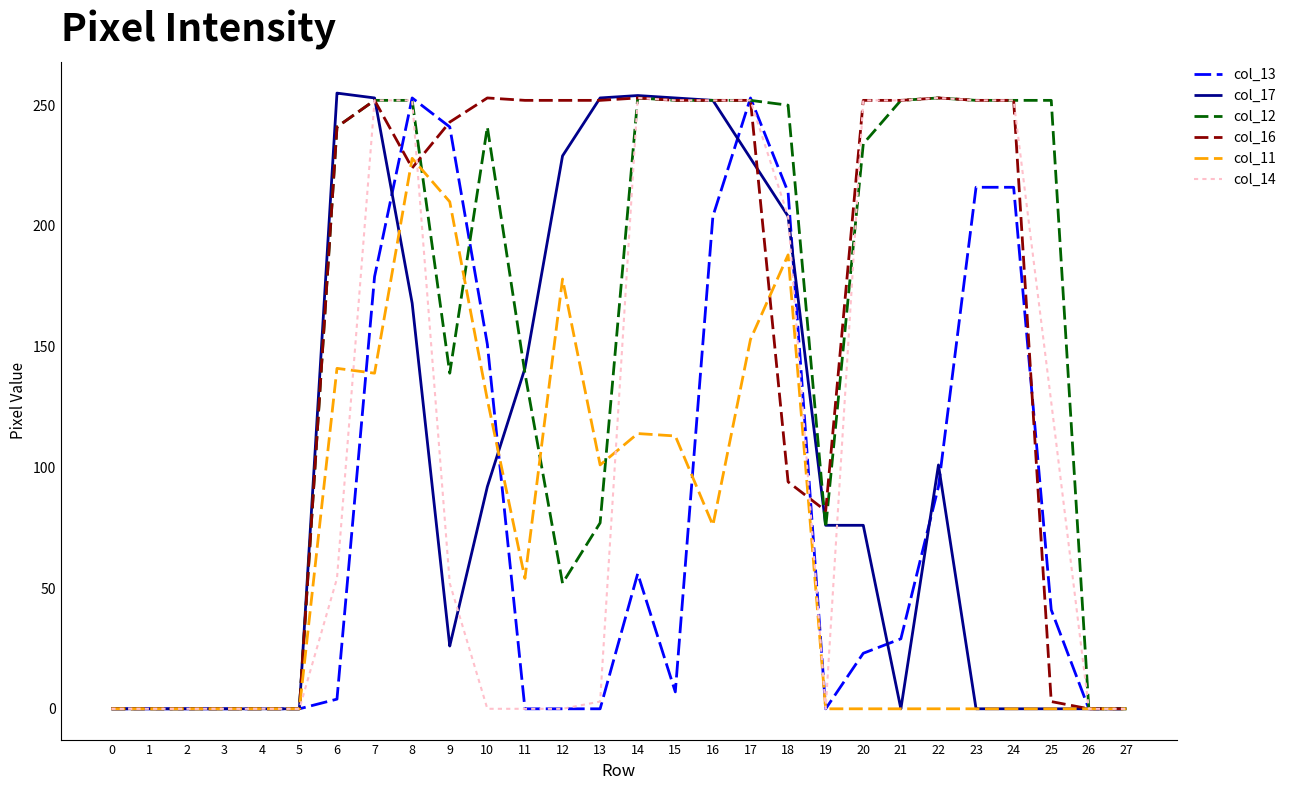

What is the difference between the maximum and minimum values in the col_17 series?

255